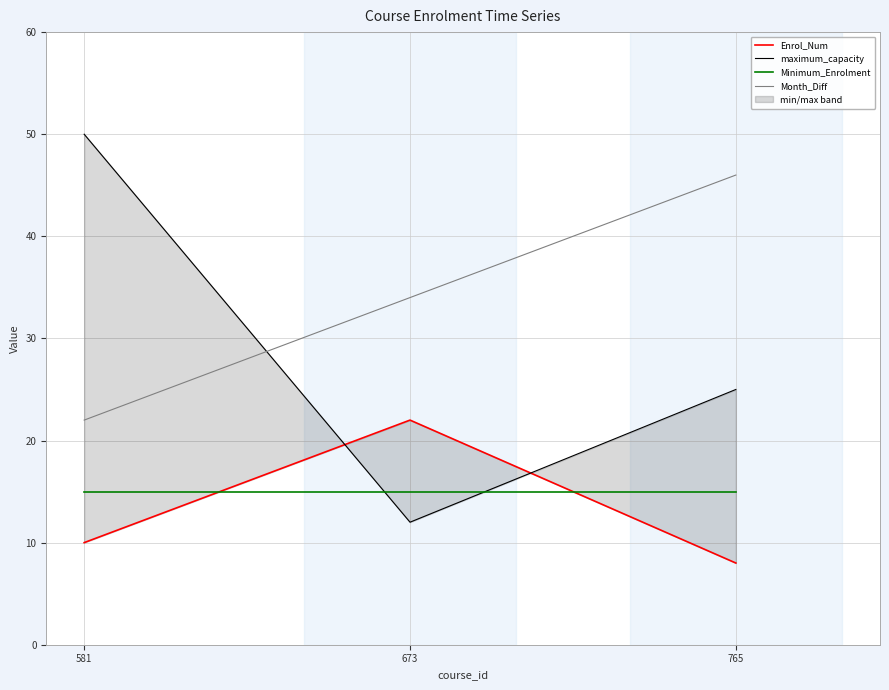

What is the maximum value for maximum_capacity?

50